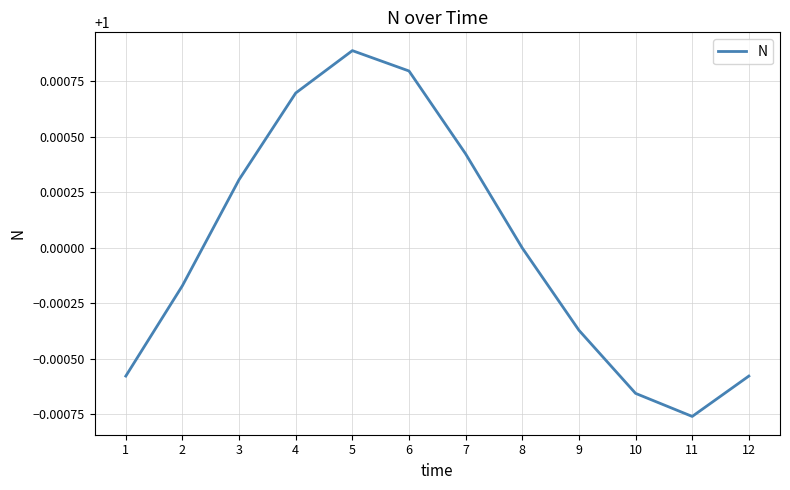

True or false: the data has more than 1 interior local peaks.

False